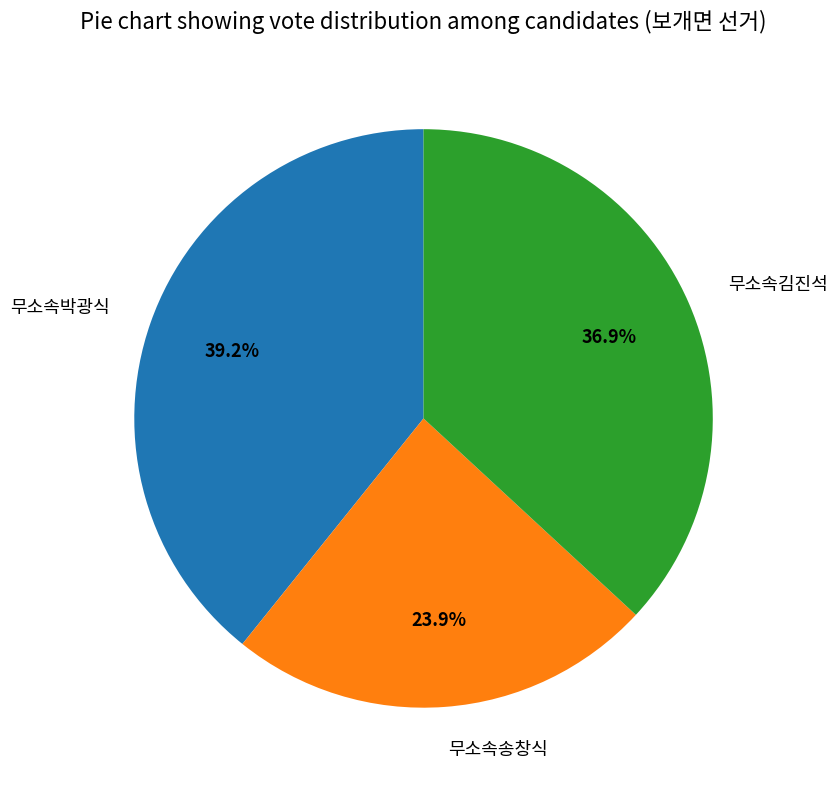

What portion of the pie excludes 무소속송창식?

76.1%